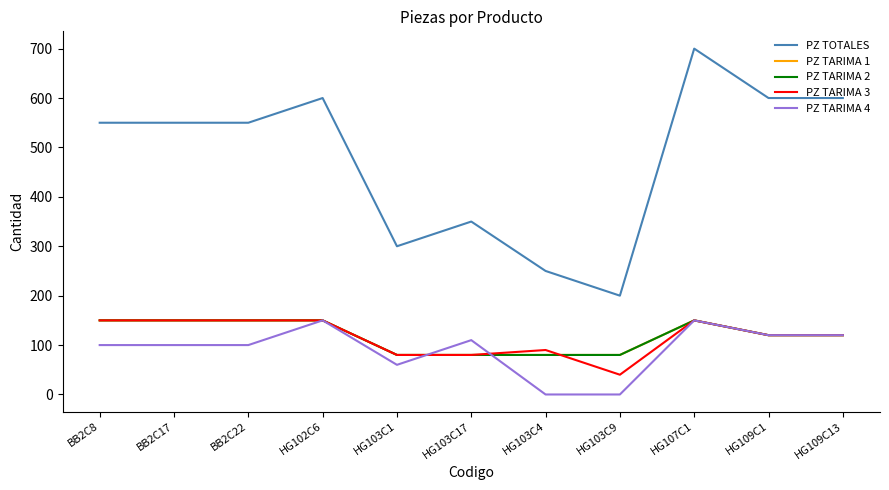

Is this an area chart (filled region under the line)?

No